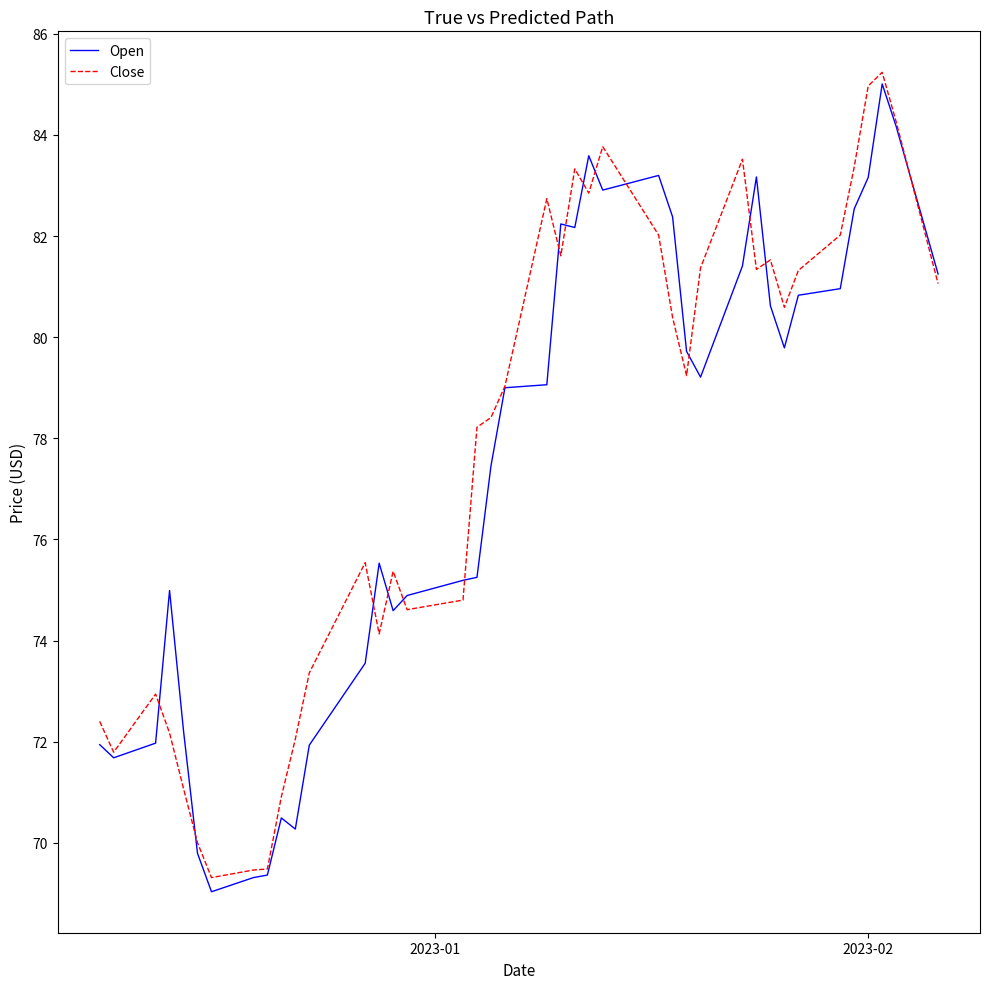

What is the minimum value shown in the chart?

69.0